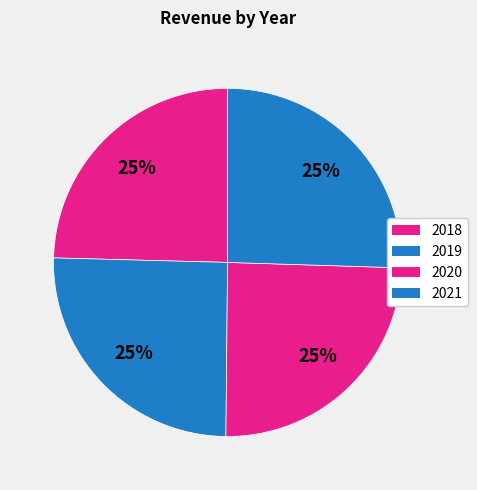

Count the number of slices in the pie.

4